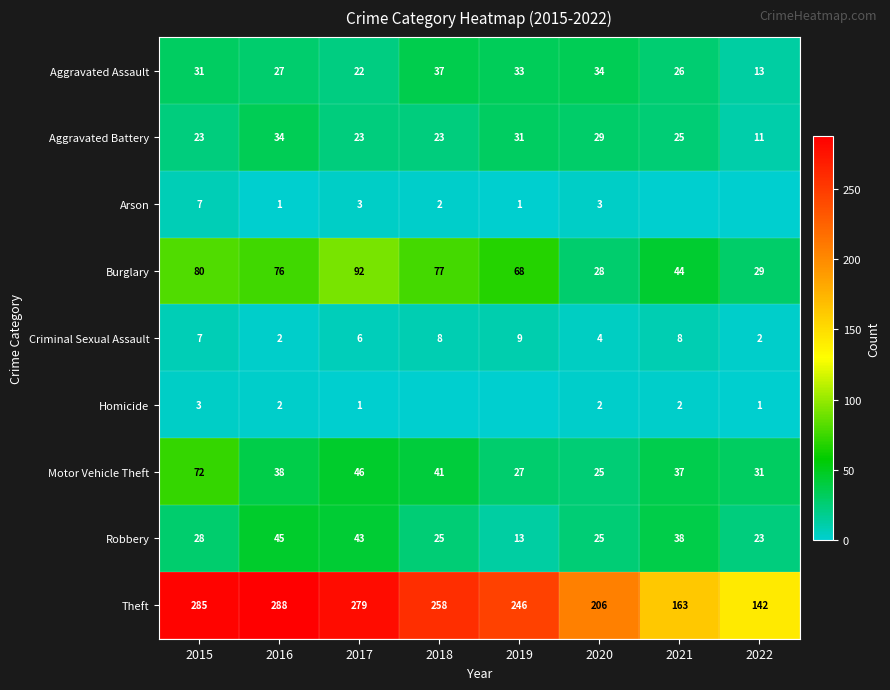

The value of Criminal Sexual Assault at 2018 is 8. True or false?

True